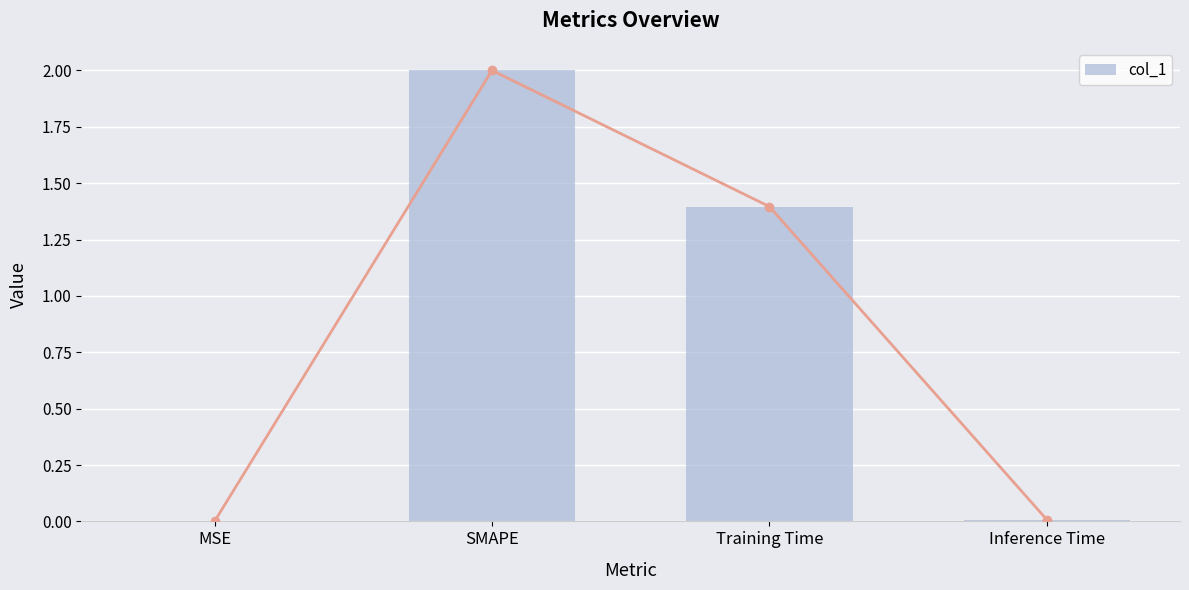

At which category does the chart reach its peak across all series?

SMAPE